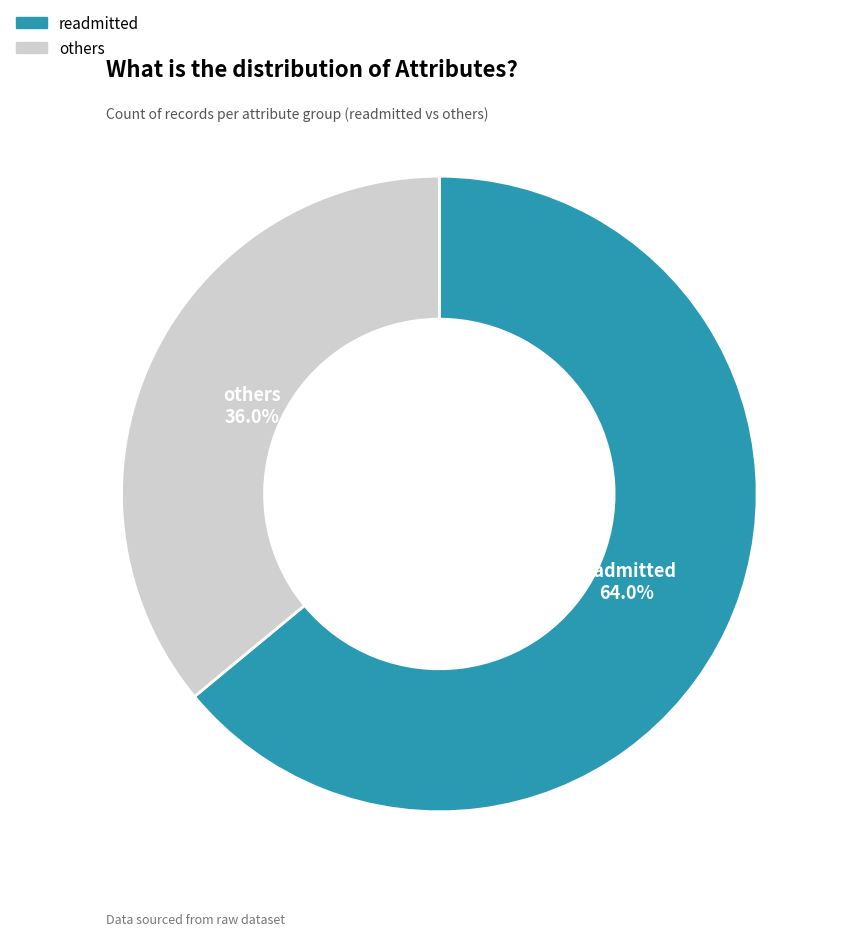

How many segments does this pie chart have?

2